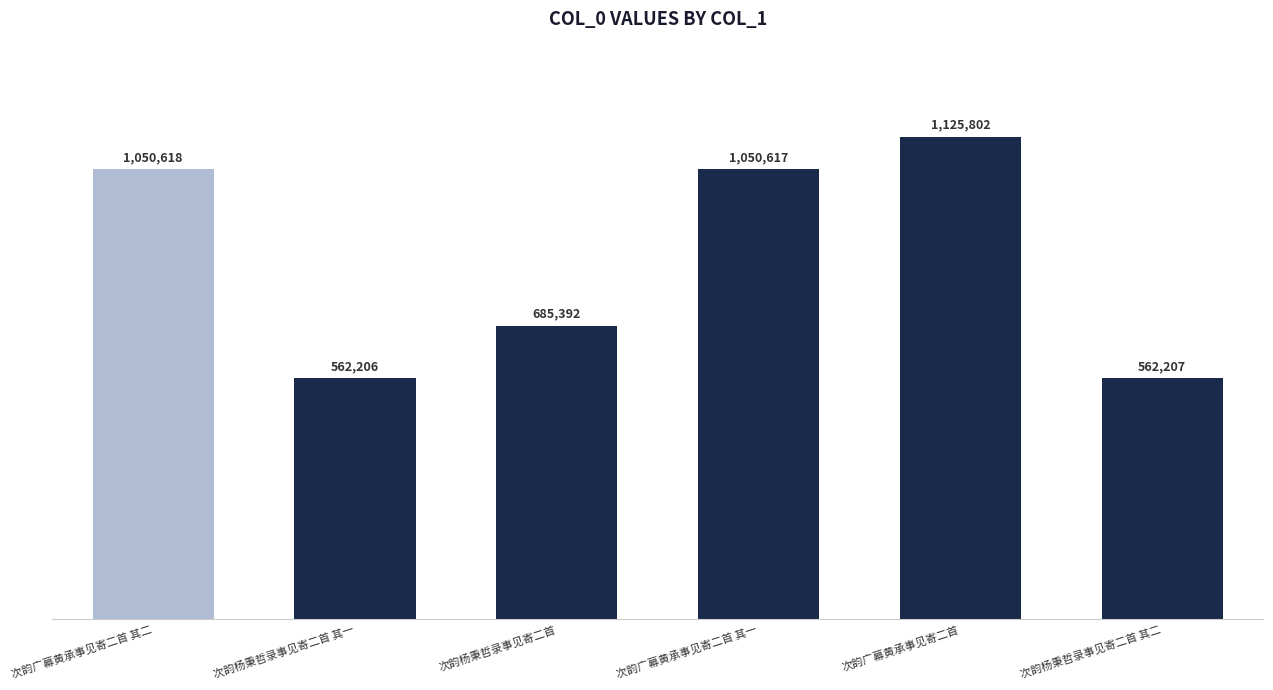

What is the label of the 4th bar from the right?

次韵杨秉哲录事见寄二首